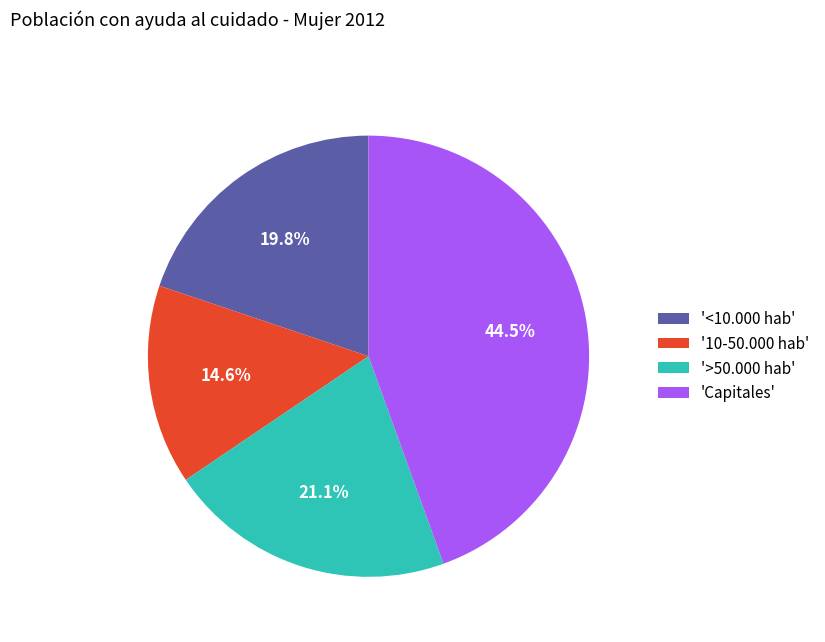

To the nearest percent, what is the difference between the largest and smallest slice percentages?

30%